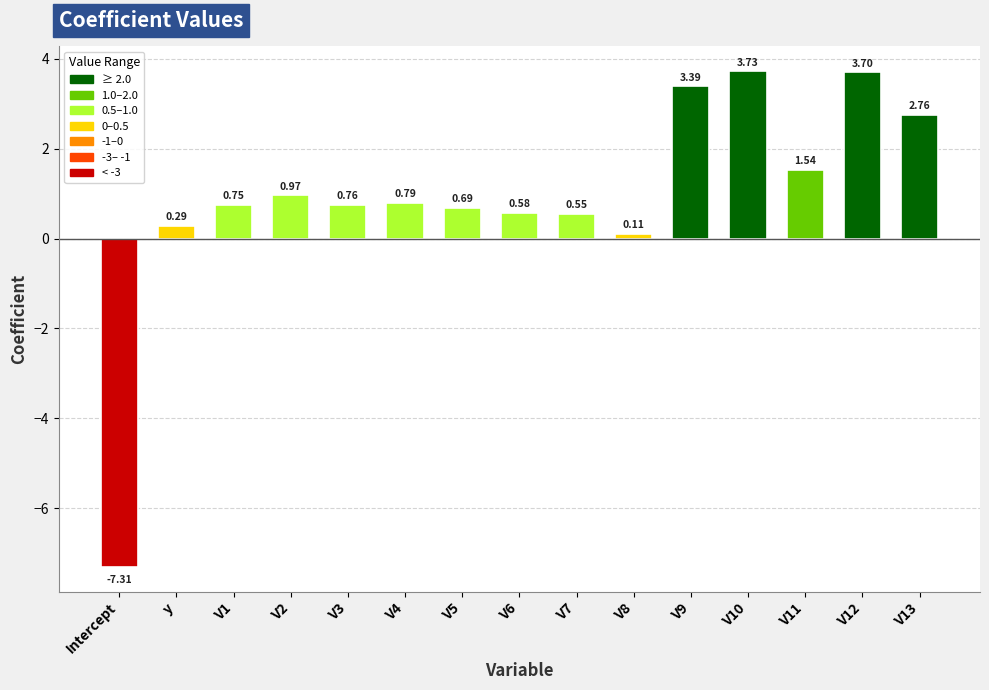

Where is the data nearest to the value -1?

V8